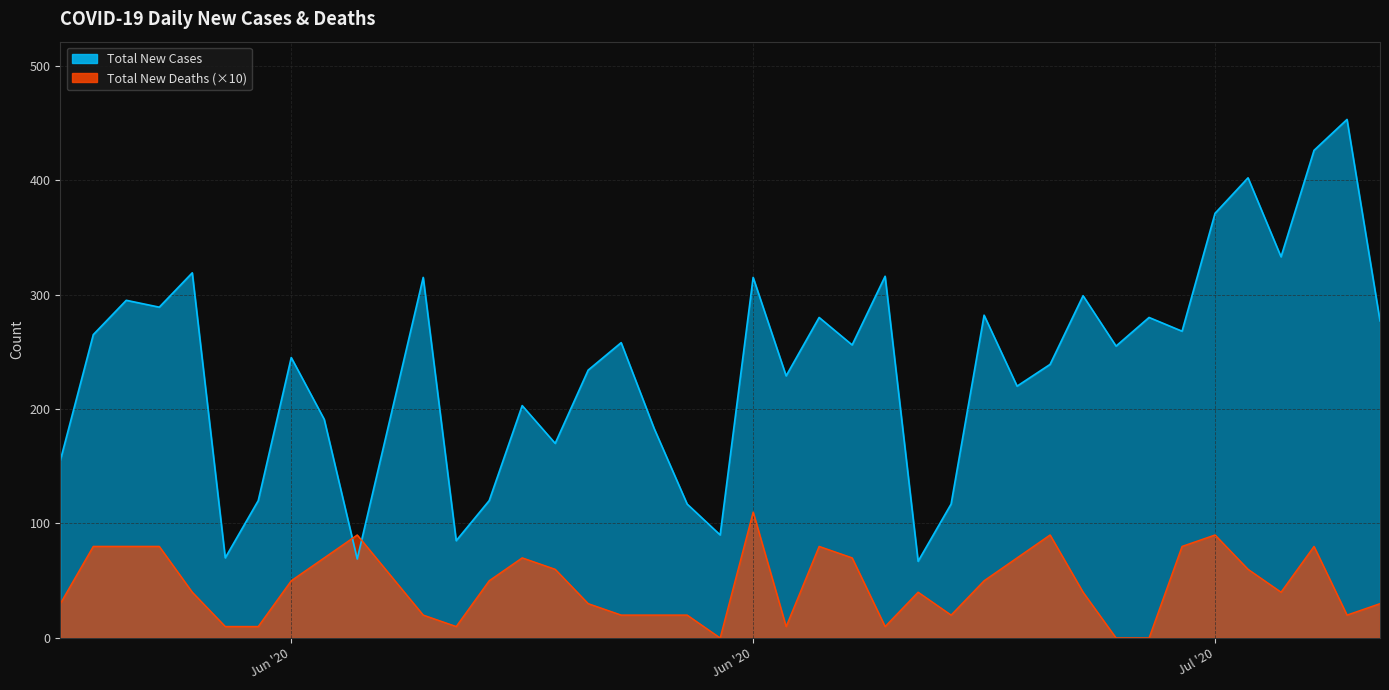

At which category does Total New Cases reach its first local valley?

06/05/2020